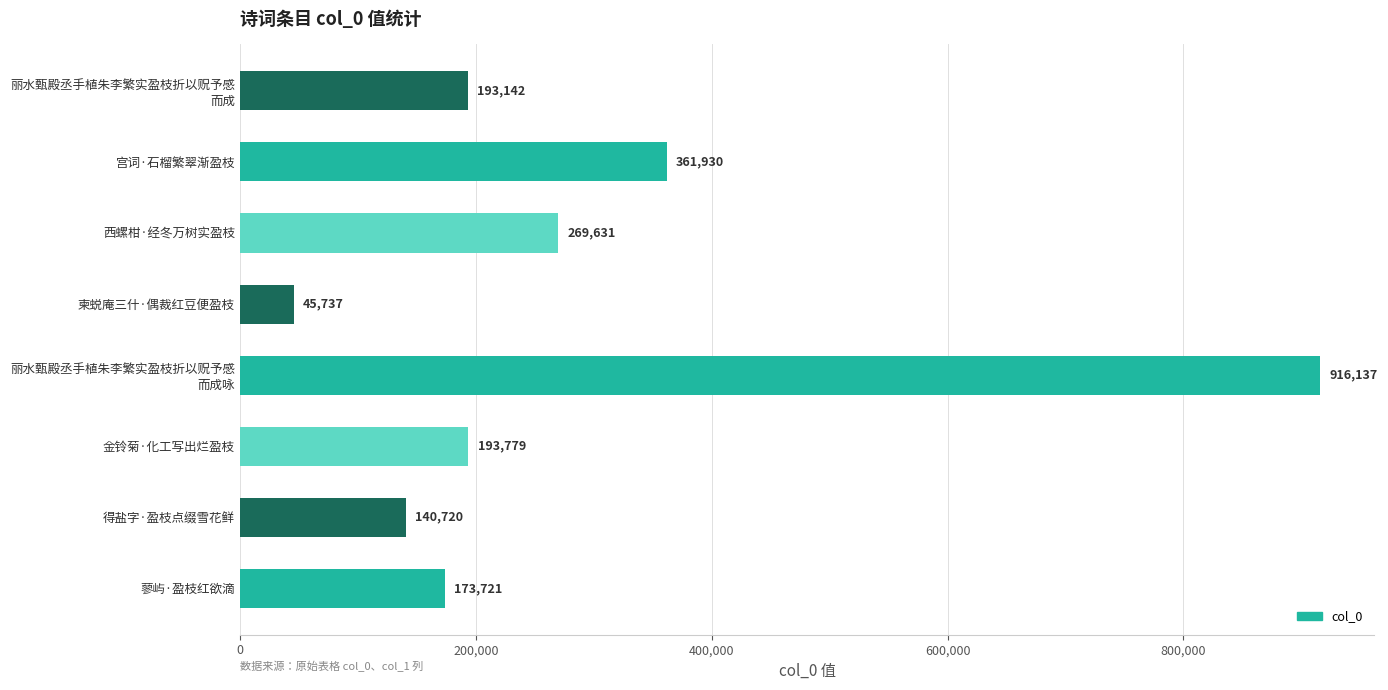

Reading top to bottom, what are all the values shown in this chart?

193142	361930	269631	45737	916137	193779	140720	173721